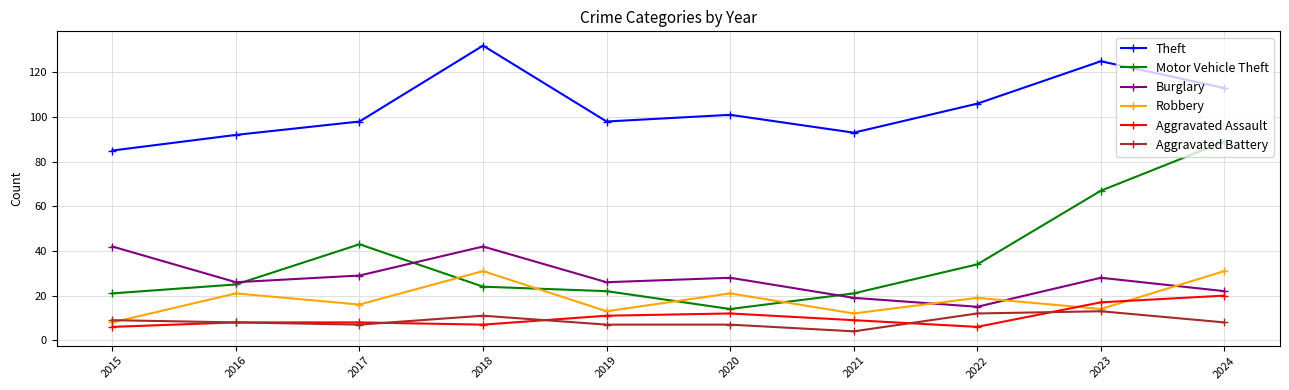

Reading left to right, transcribe all the data shown in this chart.

Theft: 85	92	98	132	98	101	93	106	125	113
Motor Vehicle Theft: 21	25	43	24	22	14	21	34	67	89
Burglary: 42	26	29	42	26	28	19	15	28	22
Robbery: 8	21	16	31	13	21	12	19	14	31
Aggravated Assault: 6	8	8	7	11	12	9	6	17	20
Aggravated Battery: 9	8	7	11	7	7	4	12	13	8